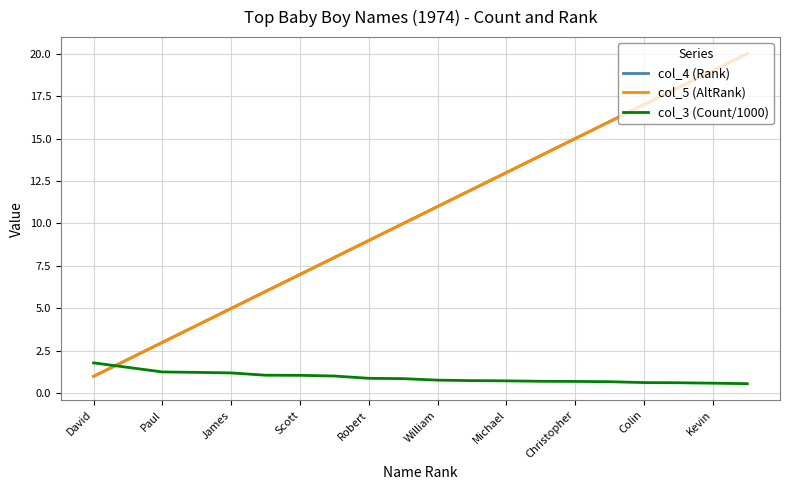

Which series has the largest total across all categories?

col_4 (Rank)